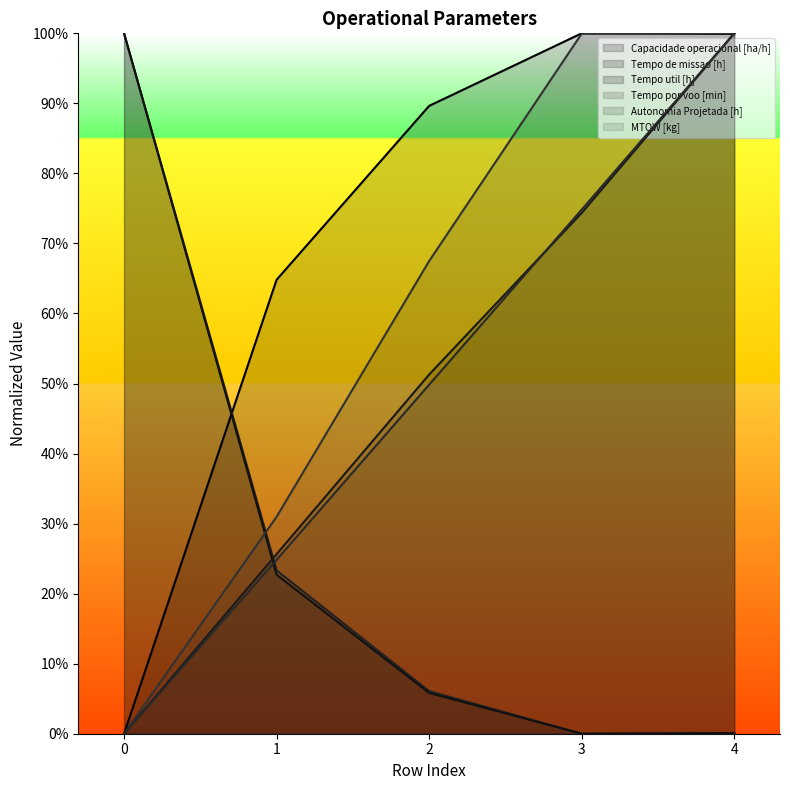

At 0, list the series in order from largest to smallest.

Tempo de missao [h], Tempo util [h], Capacidade operacional [ha/h], Tempo por voo [min], Autonomia Projetada [h], MTOW [kg]